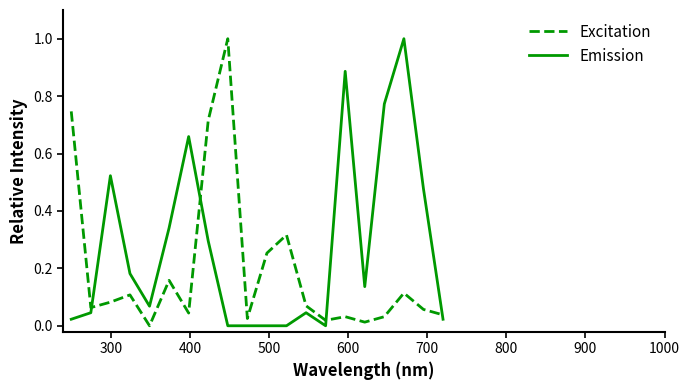

List the series in order of their overall mean, highest first.

Emission, Excitation